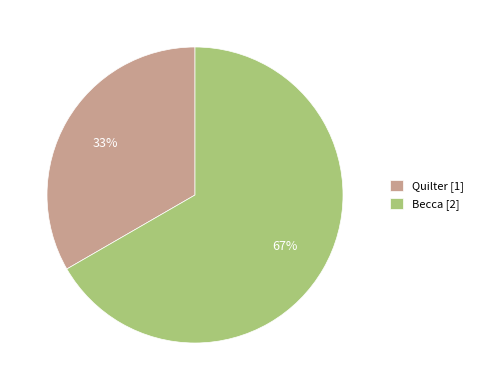

To the nearest percent, what is the combined percentage of Becca [2] and Quilter [1]?

100%